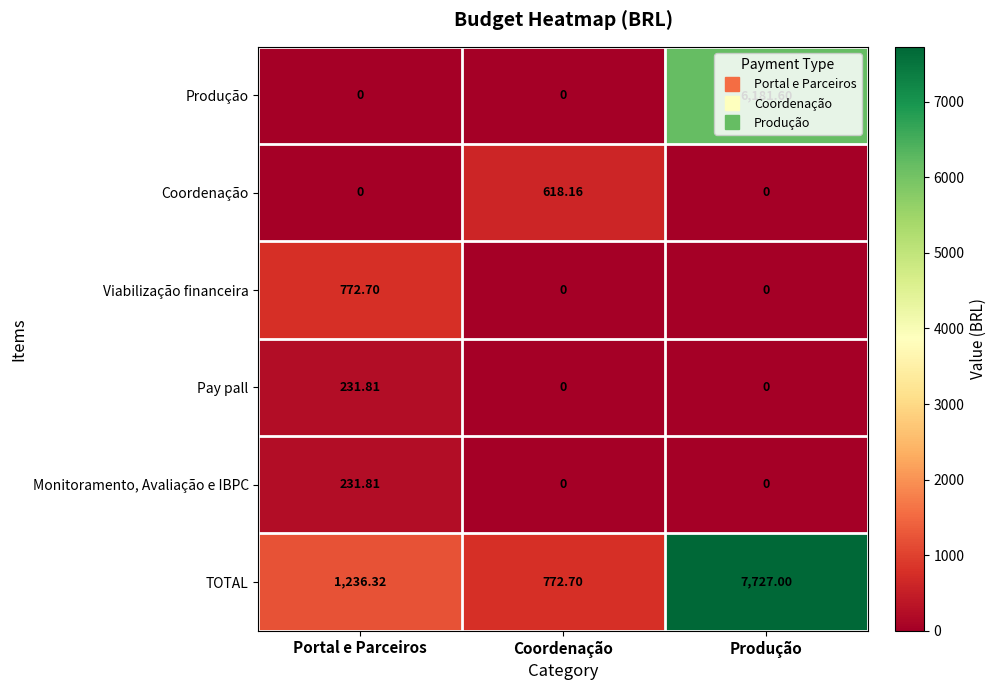

Which series has the largest total across all categories?

TOTAL